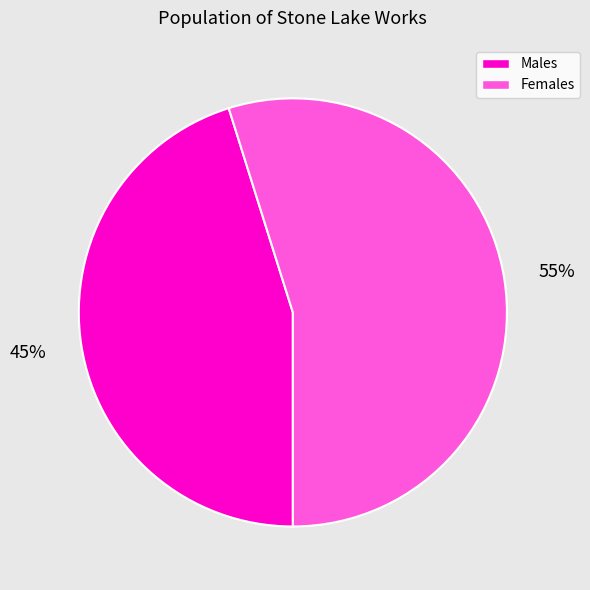

Does any single category account for the majority?

Yes